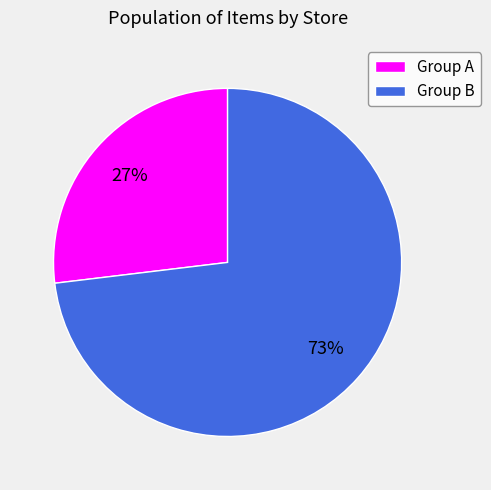

The Group A slice represents 18% of the pie. True or false?

False